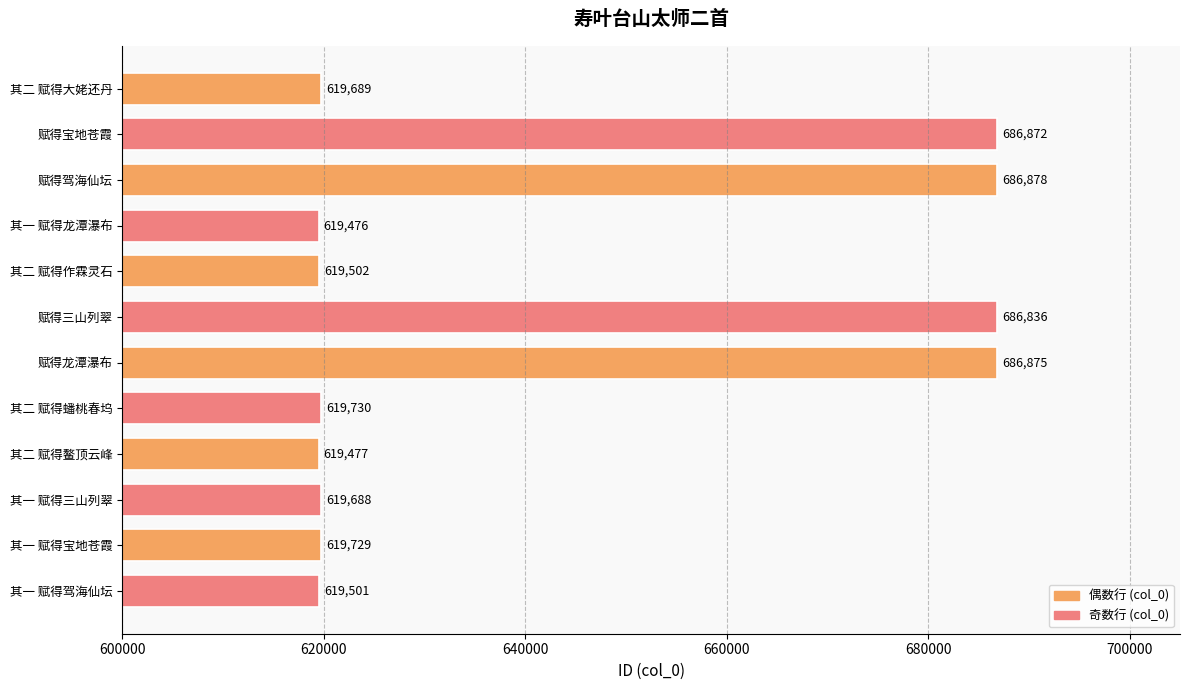

List the labels in order of value, smallest first.

其一 赋得龙潭瀑布, 其二 赋得鳌顶云峰, 其一 赋得驾海仙坛, 其二 赋得作霖灵石, 其一 赋得三山列翠, 其二 赋得大姥还丹, 其一 赋得宝地苍霞, 其二 赋得蟠桃春坞, 赋得三山列翠, 赋得宝地苍霞, 赋得龙潭瀑布, 赋得驾海仙坛